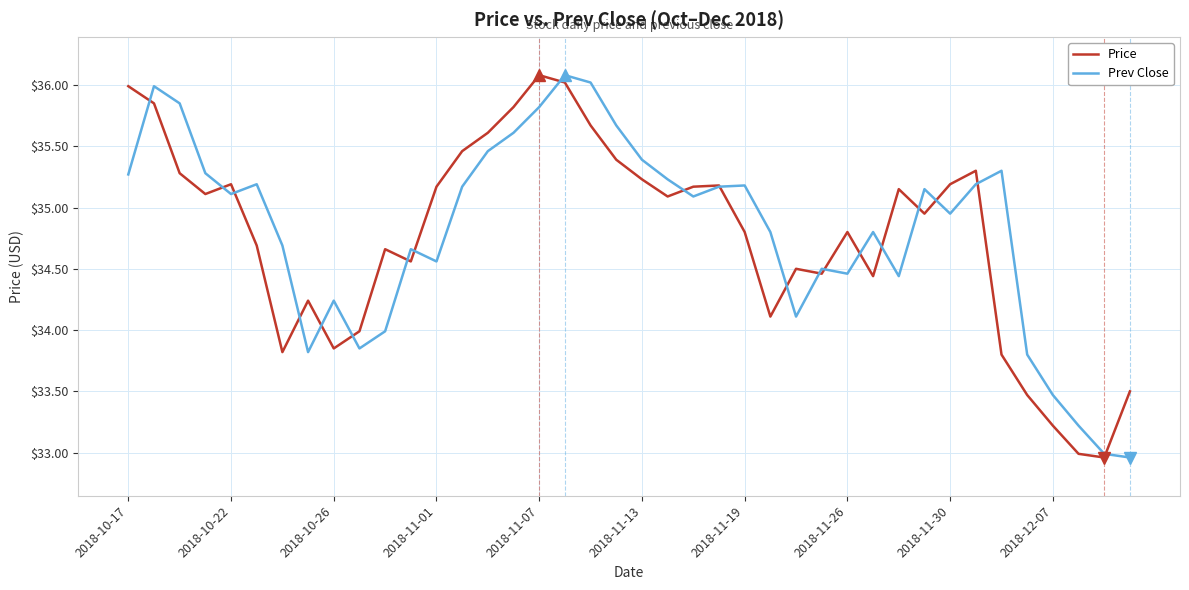

What is the maximum value shown in the chart?

36.1